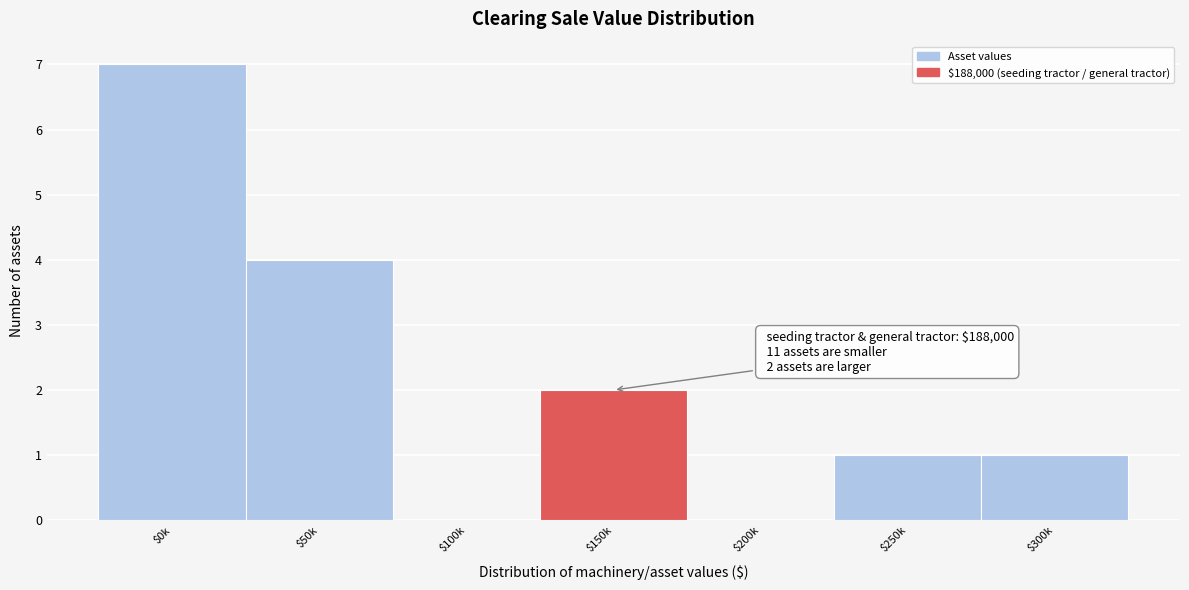

Is it true that the value at $150k is 2?

True